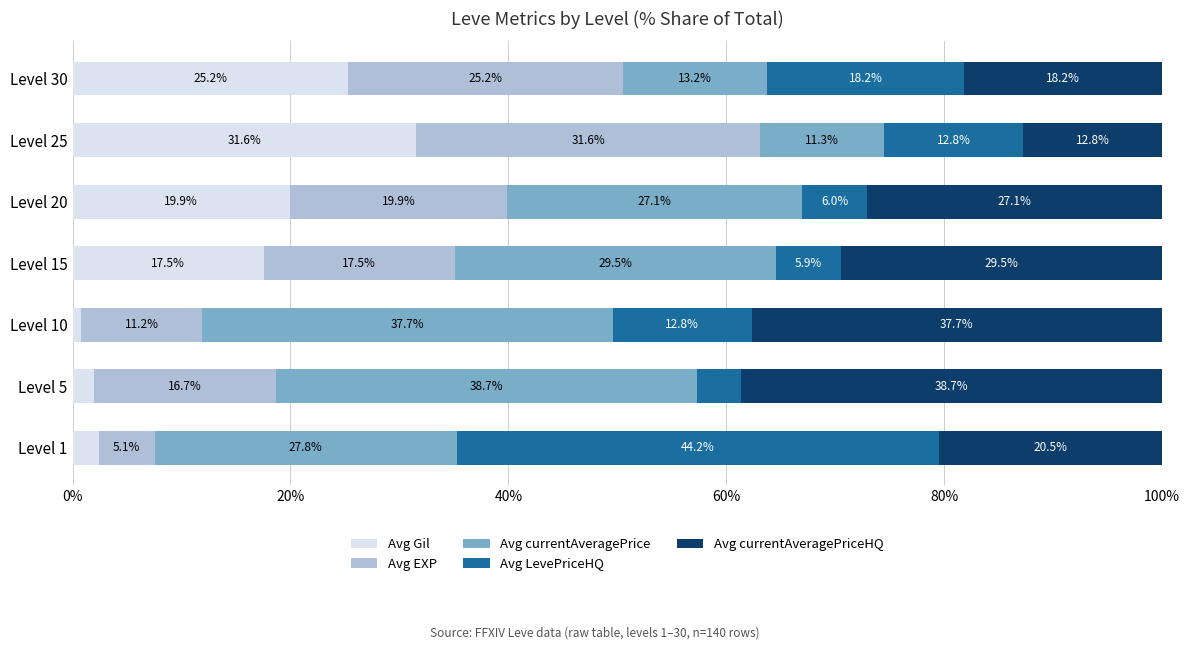

What is the average value of the Avg Gil series?

14.2